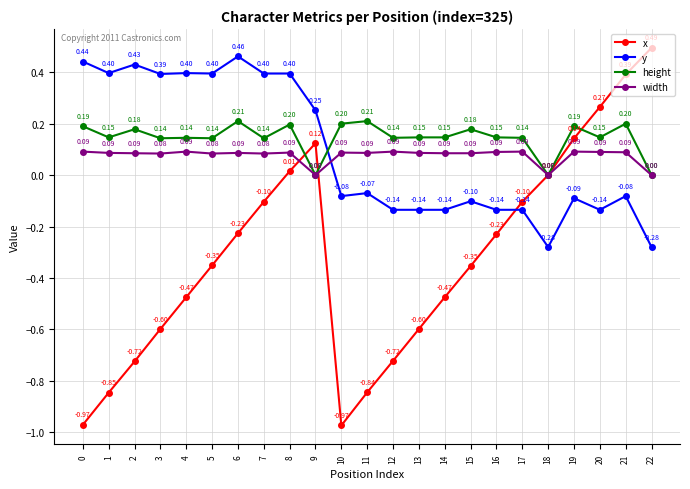

True or false: width and y intersect in this chart.

True